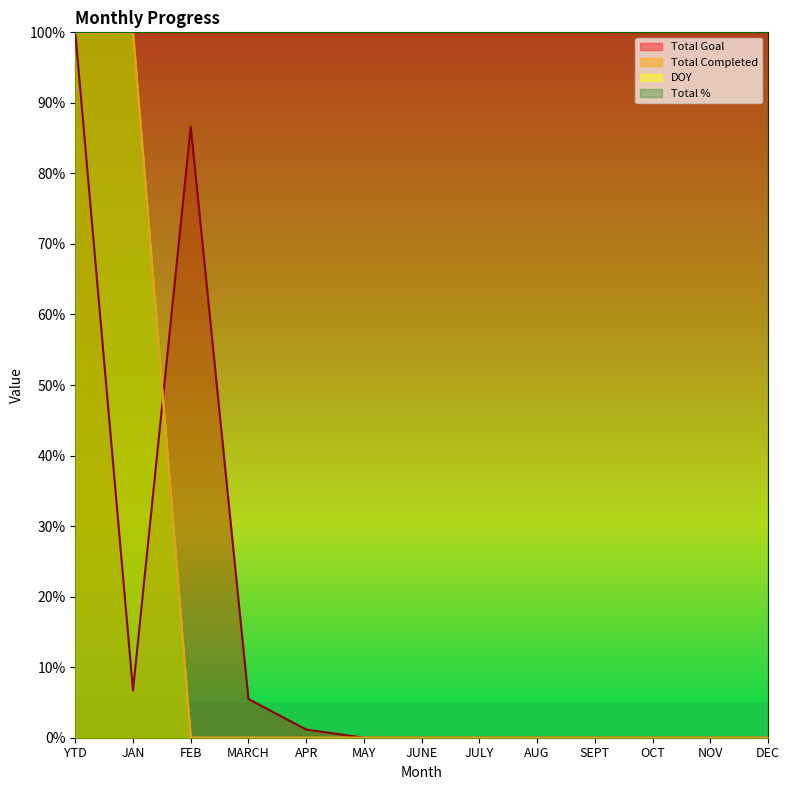

True or false: Total Goal and Total Completed intersect in this chart.

True